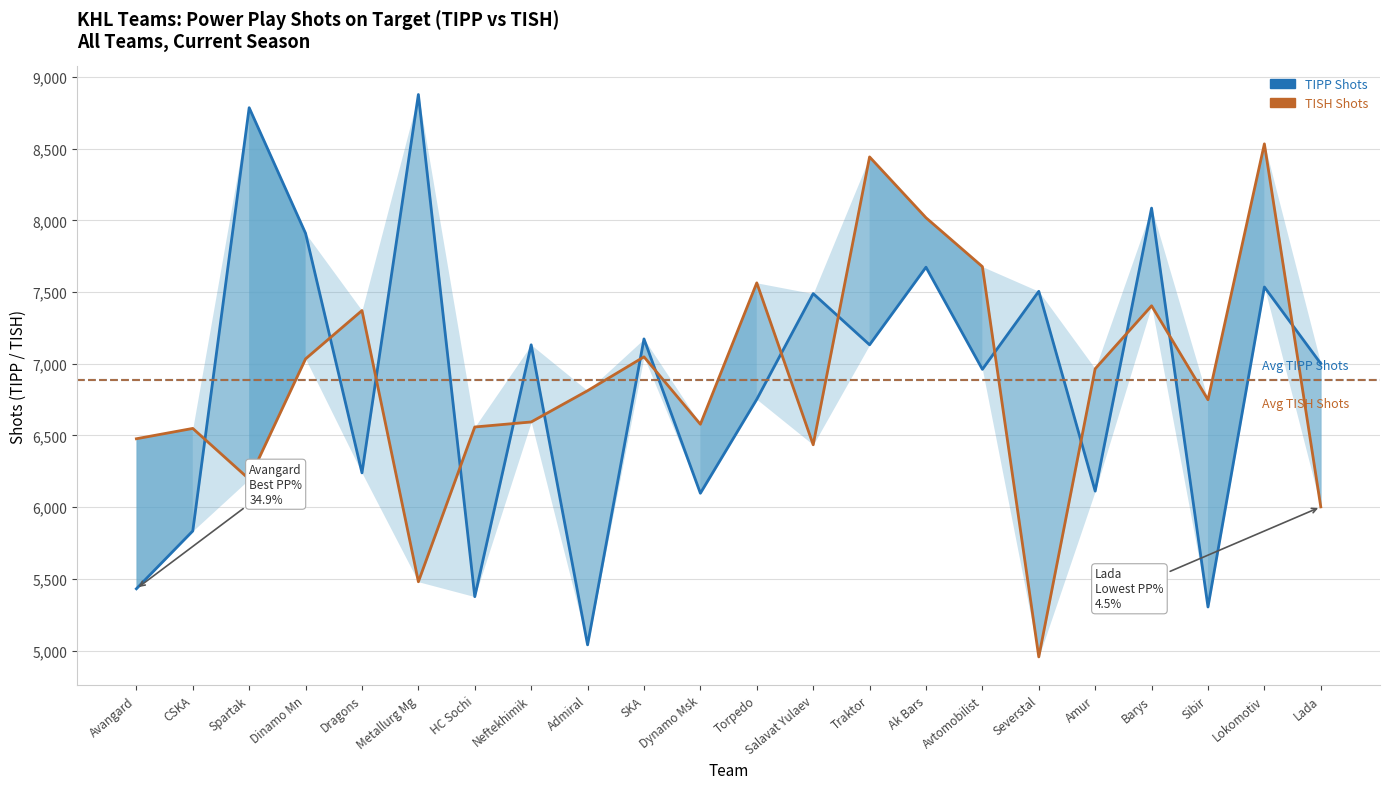

Is it true that TIPP Shots equals 5834 at CSKA?

True